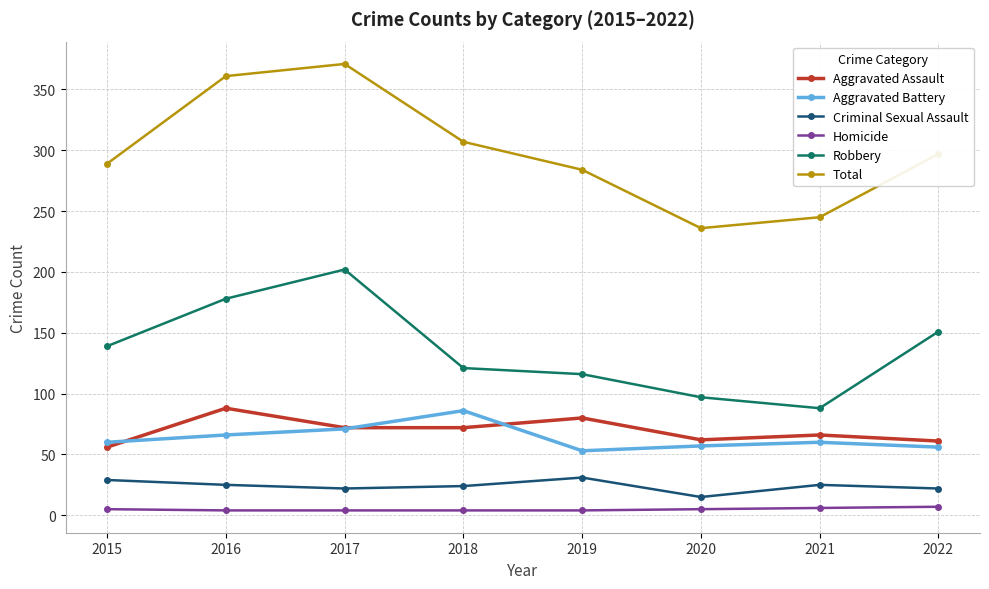

At how many categories does at least one series exceed 159?

8